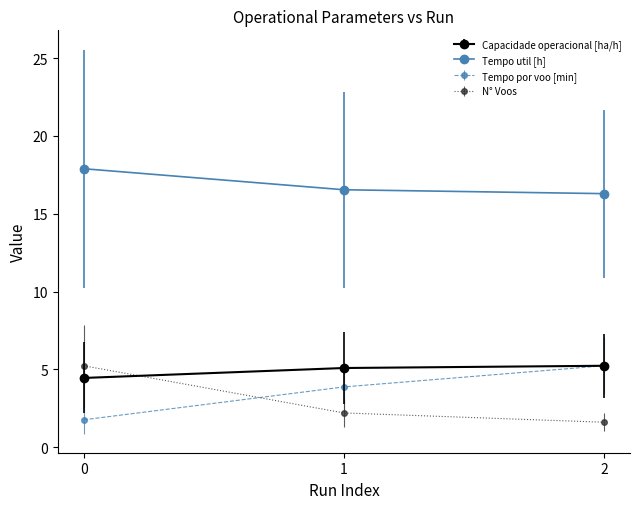

What is the average value of the Tempo por voo [min] series?

3.6